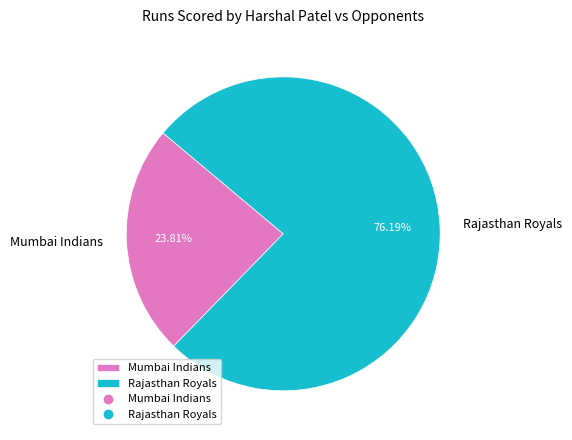

Is it true that Mumbai Indians is 24% of the pie?

True